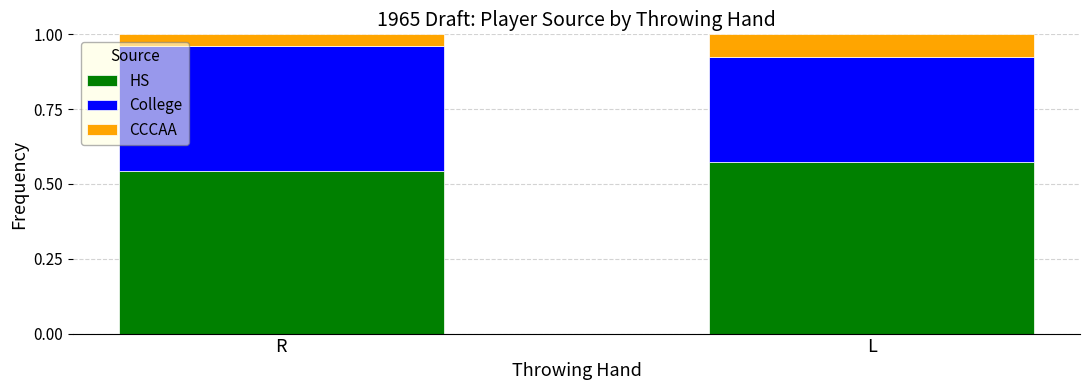

What is the sum of all HS values?

1.1